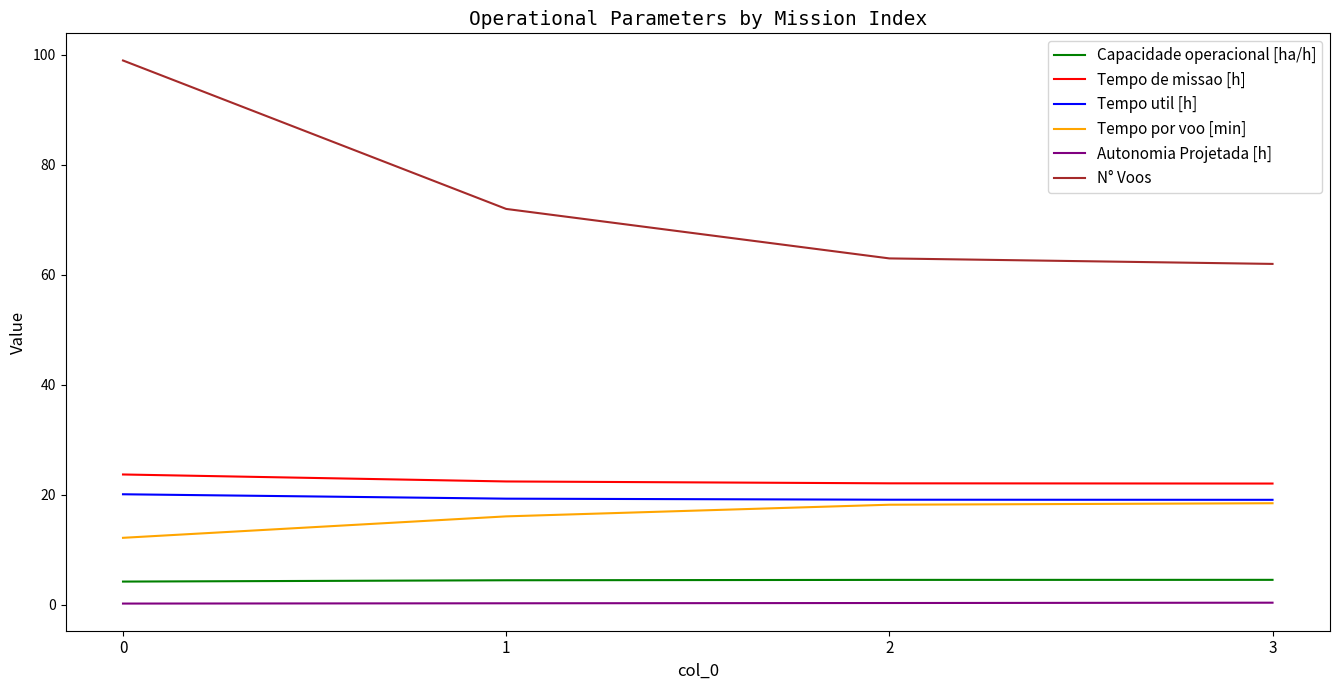

Is this an area chart (filled region under the line)?

No